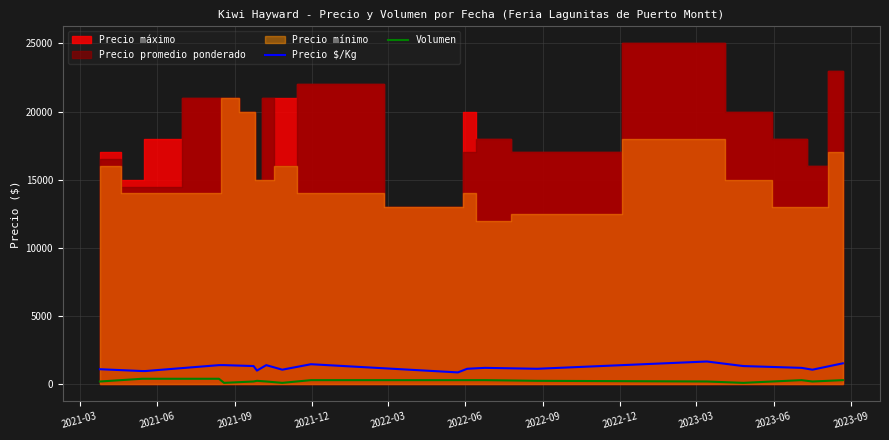

What is the minimum value for Precio $/Kg?

867